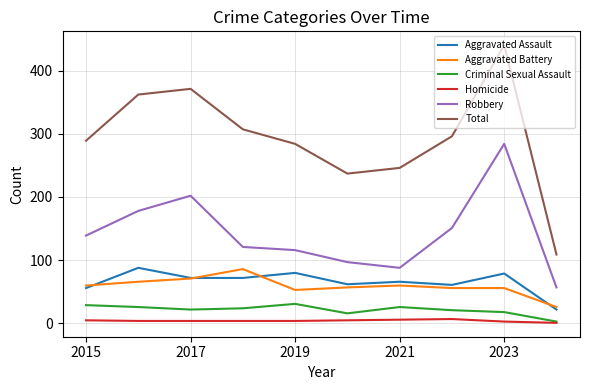

Which series has the largest range (max minus min)?

Total